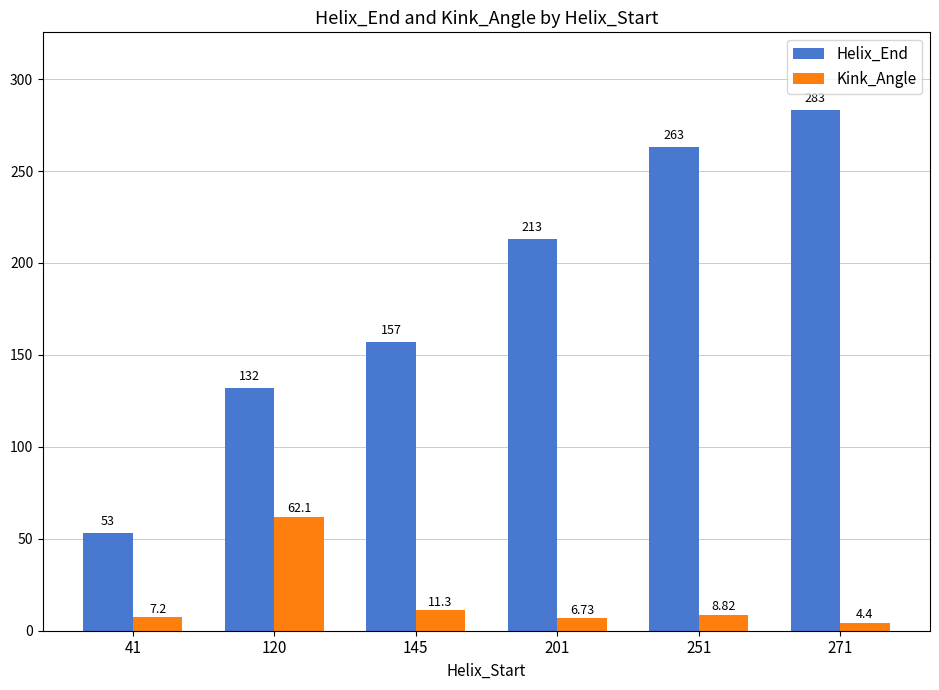

Which category has the lowest value in the Kink_Angle series?

271